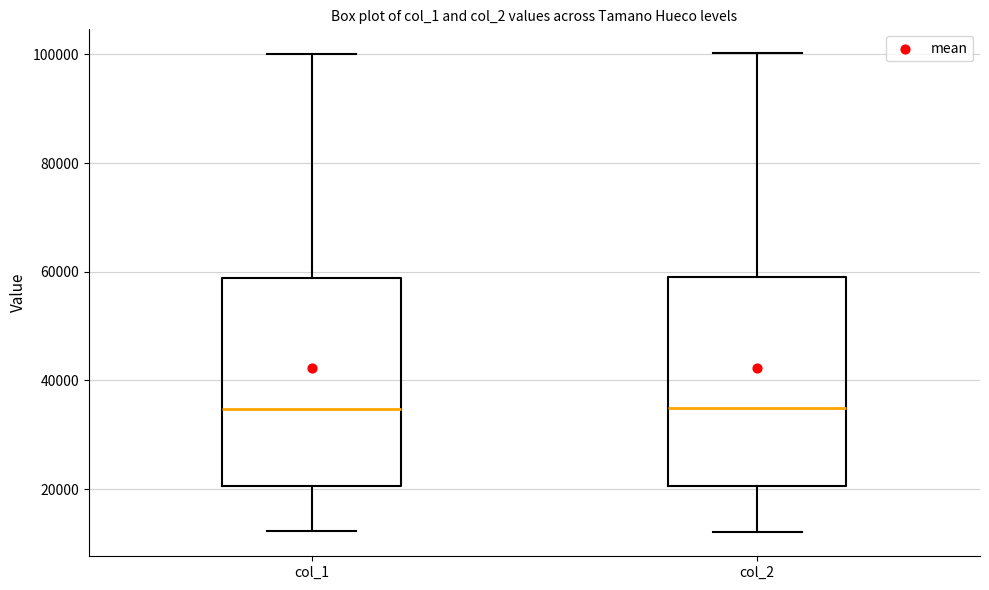

Reading left to right, transcribe this box plot: for each box, give where its median line is, the range the box spans, and where its two whiskers end, as read against the y-axis. The values are not printed on the chart, so give them approximately, as read against the axis.

col_1: median 34000, box 20000 to 58000, whiskers 12000 to 100000
col_2: median 34000, box 20000 to 60000, whiskers 12000 to 100000